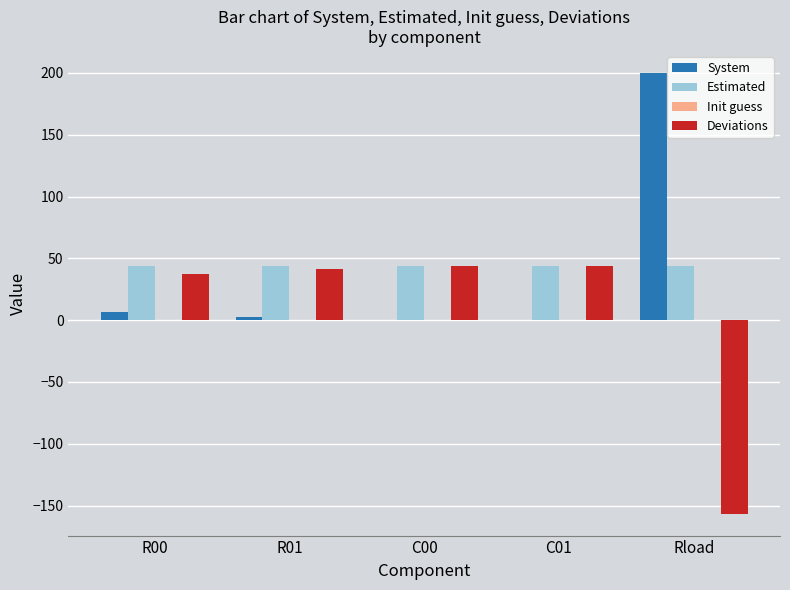

The value of Estimated at C01 is 69.6. True or false?

False